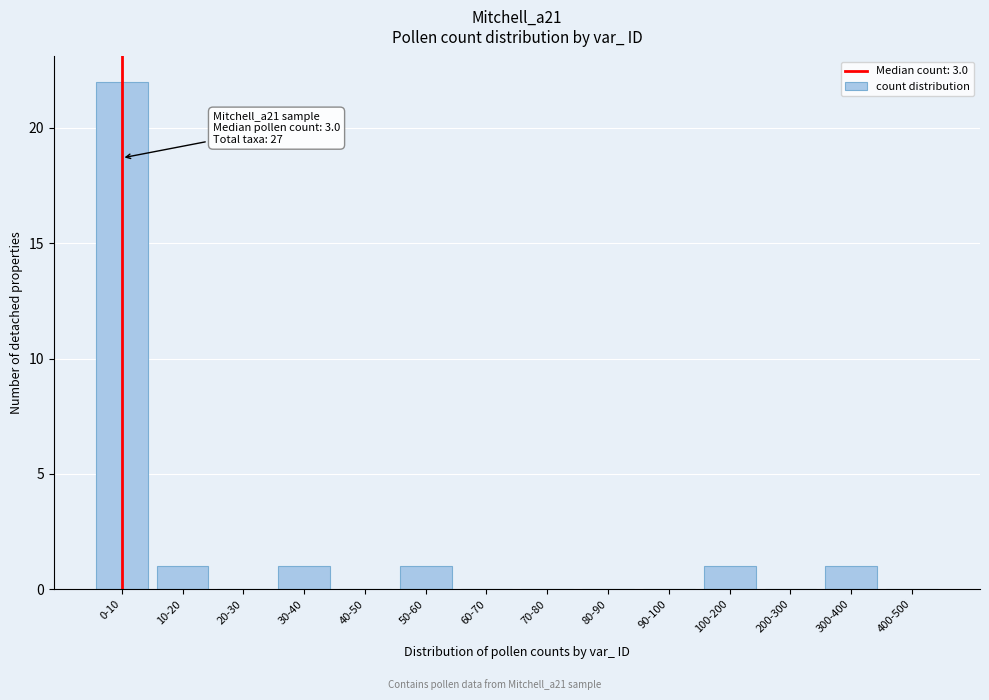

Reading right to left, transcribe all the data shown in this chart.

400-500=0	300-400=1	200-300=0	100-200=1	90-100=0	80-90=0	70-80=0	60-70=0	50-60=1	40-50=0	30-40=1	20-30=0	10-20=1	0-10=22